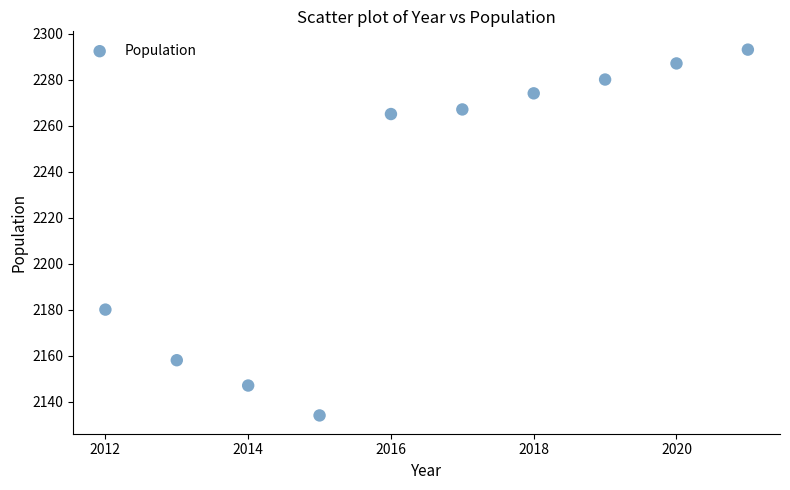

What is the range of Y values (max minus min)?

159